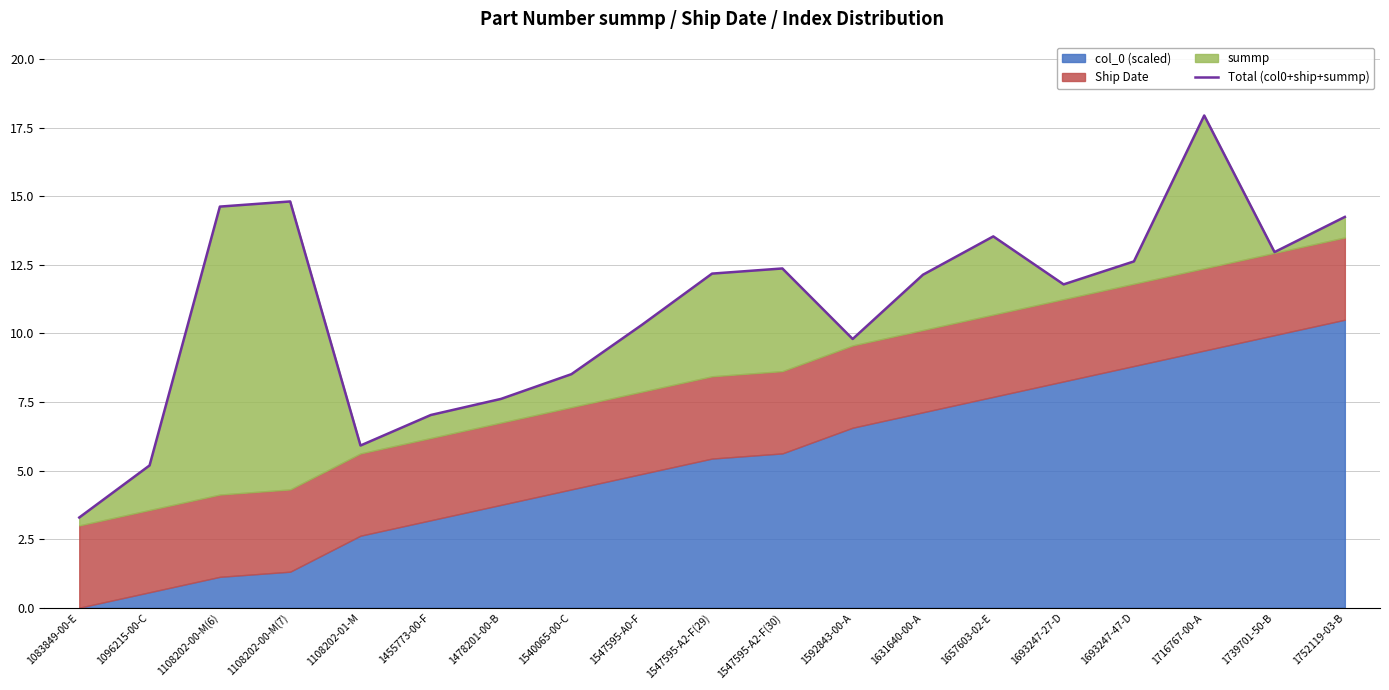

Which has a higher value, 1455773-00-F or 1693247-47-D?

1693247-47-D